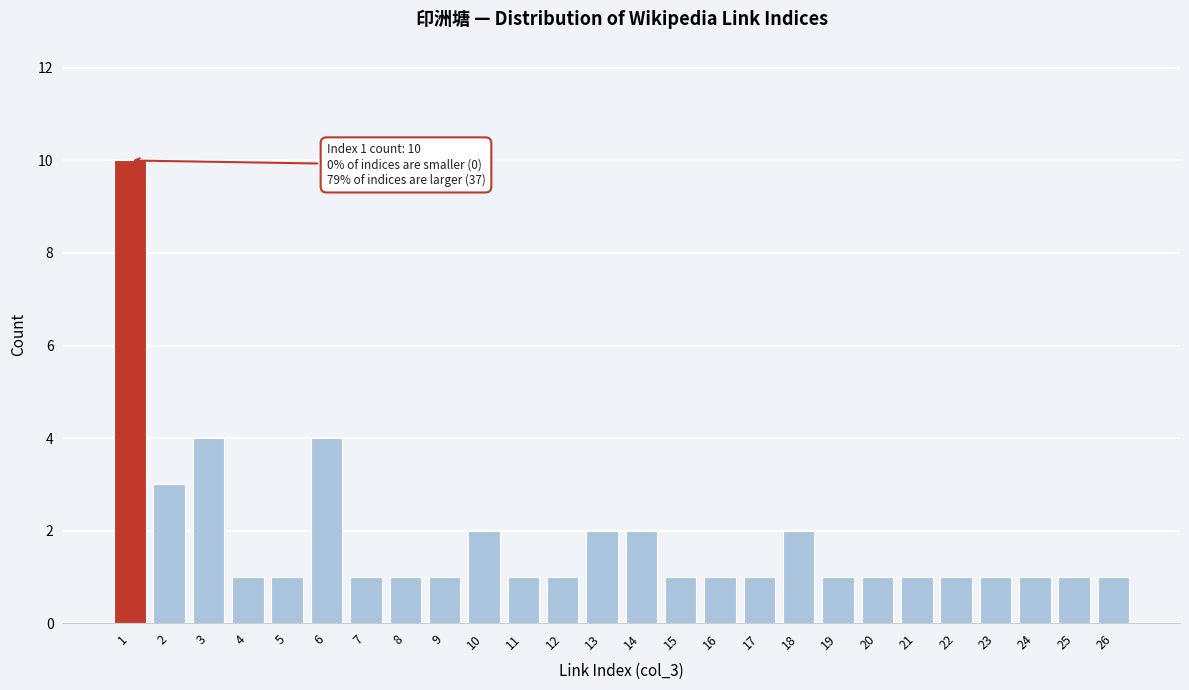

Reading left to right, what are all the values shown in this chart?

1=10	2=3	3=4	4=1	5=1	6=4	7=1	8=1	9=1	10=2	11=1	12=1	13=2	14=2	15=1	16=1	17=1	18=2	19=1	20=1	21=1	22=1	23=1	24=1	25=1	26=1